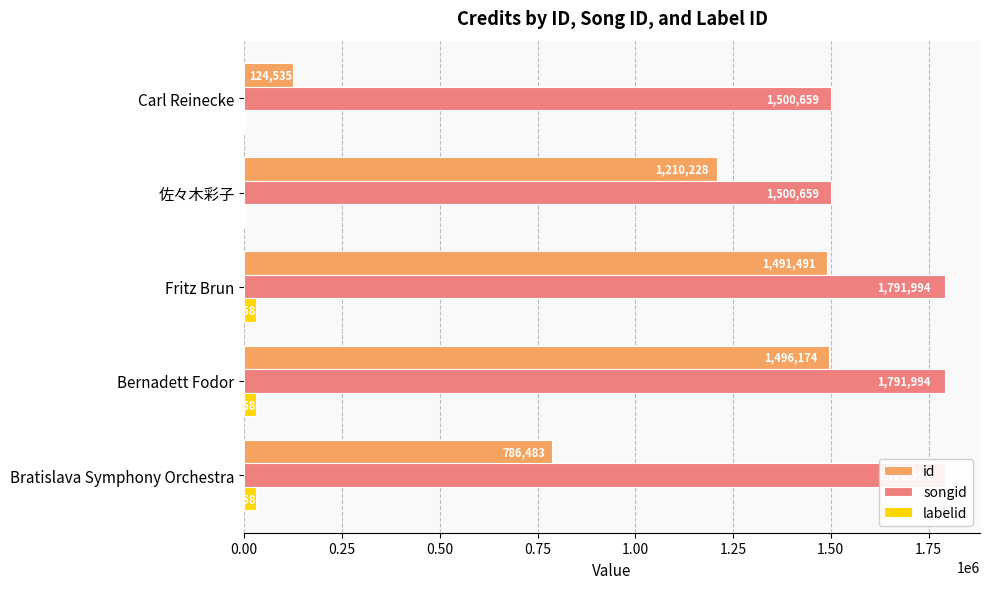

How many data points does each series have?

5